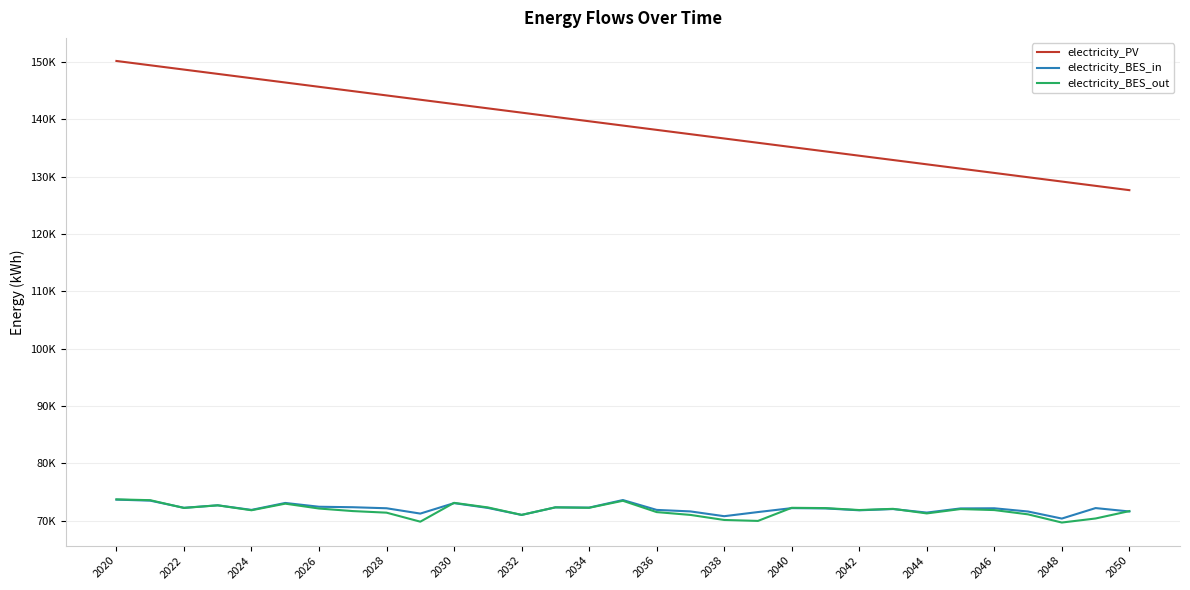

True or false: electricity_BES_in and electricity_BES_out cross at least once.

True